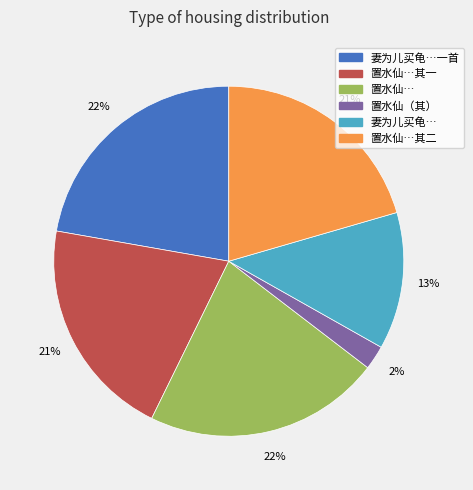

To the nearest percent, what is the difference between the largest and smallest slice percentages?

20%